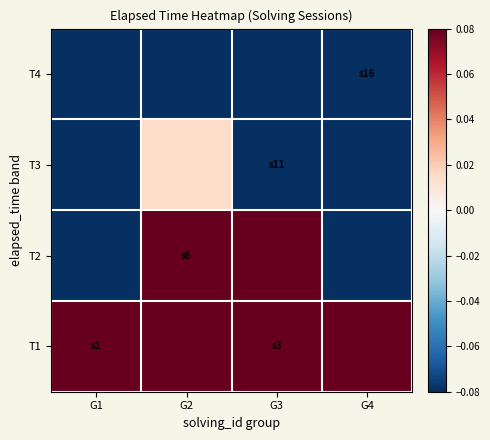

How many distinct data groups are displayed?

4